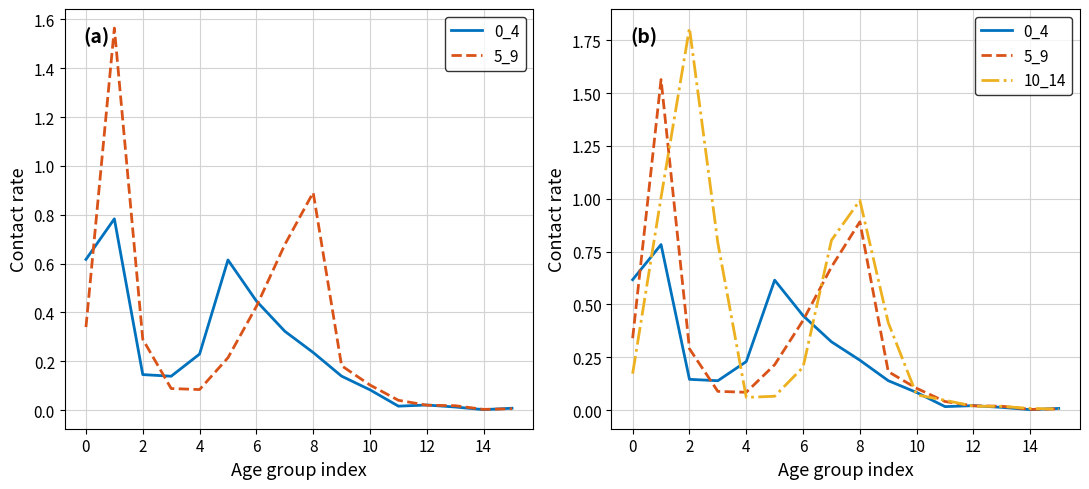

What are all the series names shown in the legend?

0_4, 5_9, 10_14